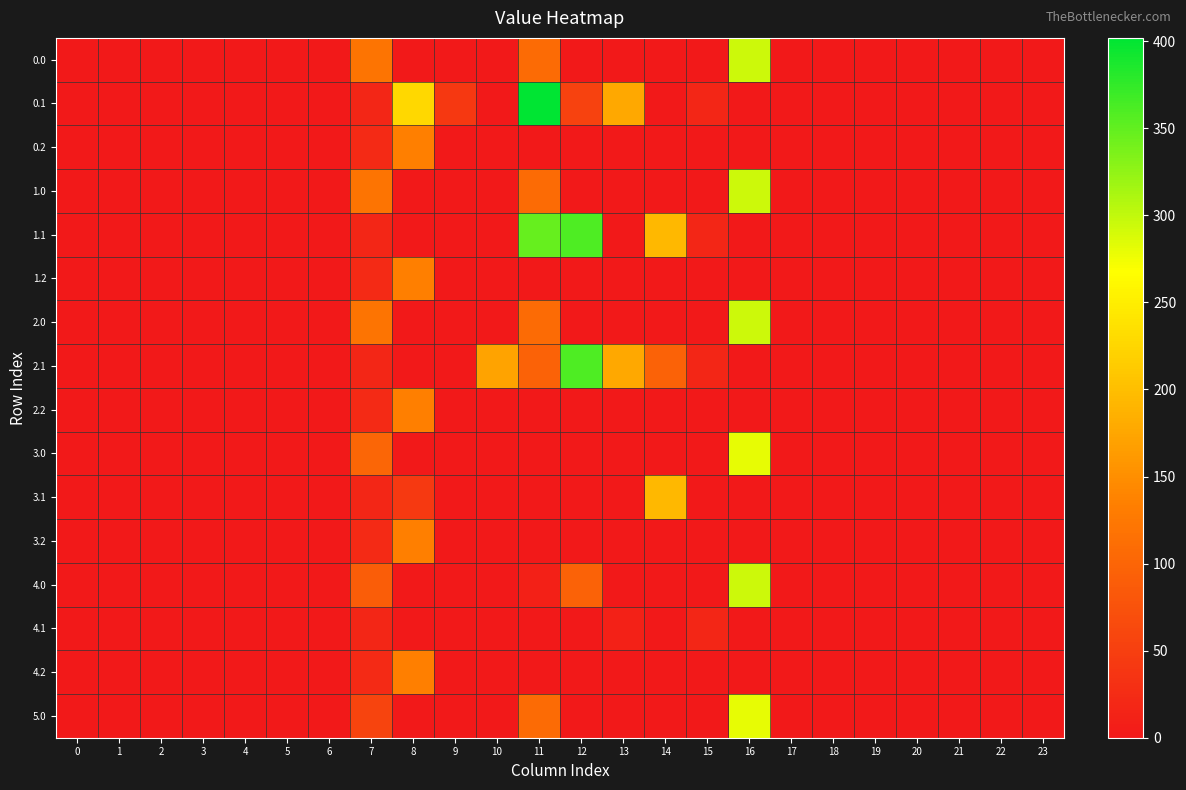

Rank the series at 8 from highest to lowest value.

0.1, 0.2, 1.2, 2.2, 3.2, 4.2, 3.1, 0.0, 1.0, 1.1, 2.0, 2.1, 3.0, 4.0, 4.1, 5.0